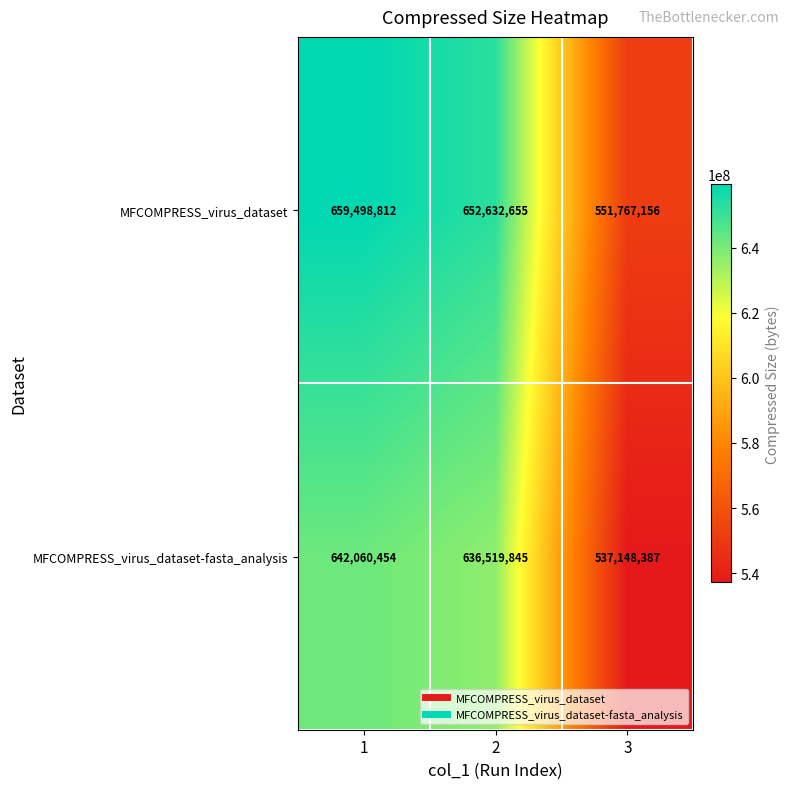

Which series has the widest spread of values?

MFCOMPRESS_virus_dataset